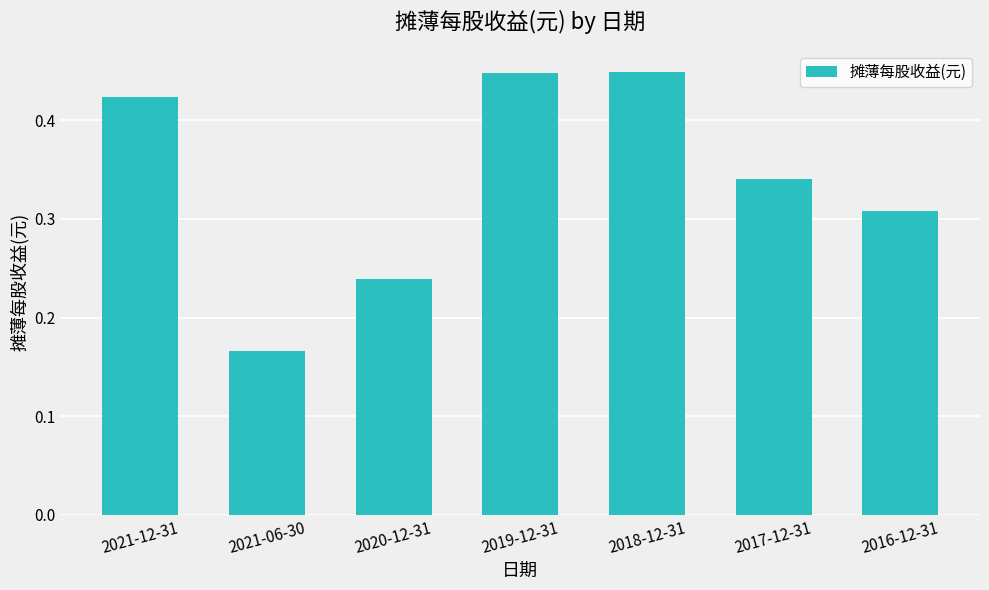

Which category has the lowest value across all series?

2021-06-30